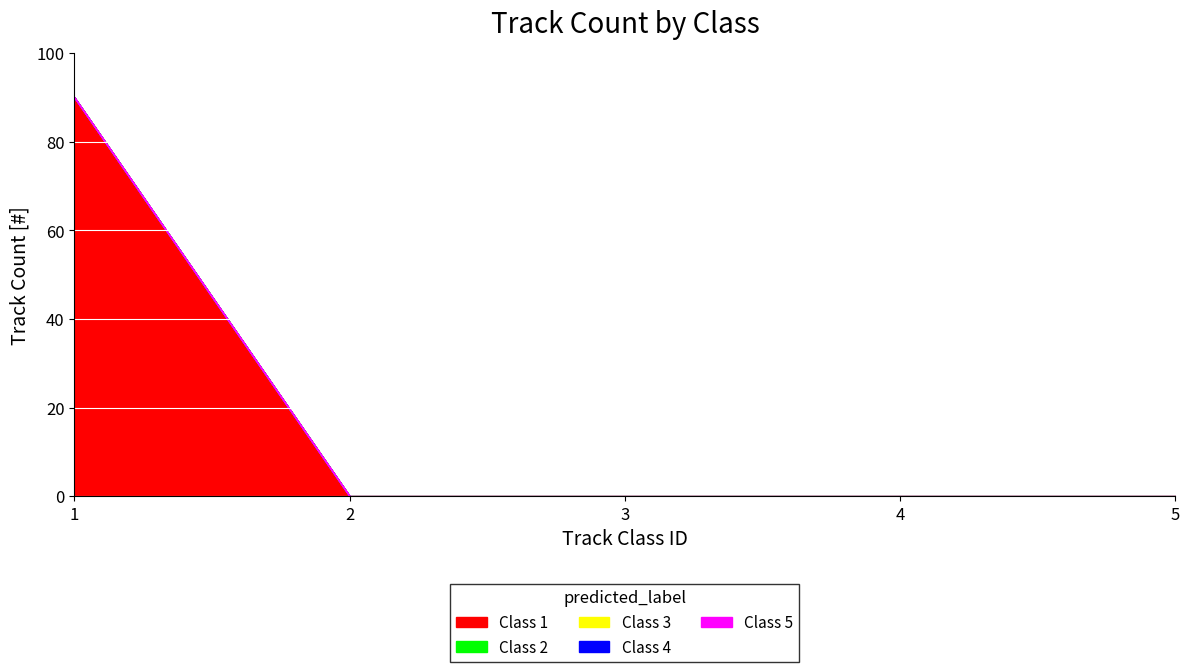

True or false: Class 4 and Class 5 intersect in this chart.

False